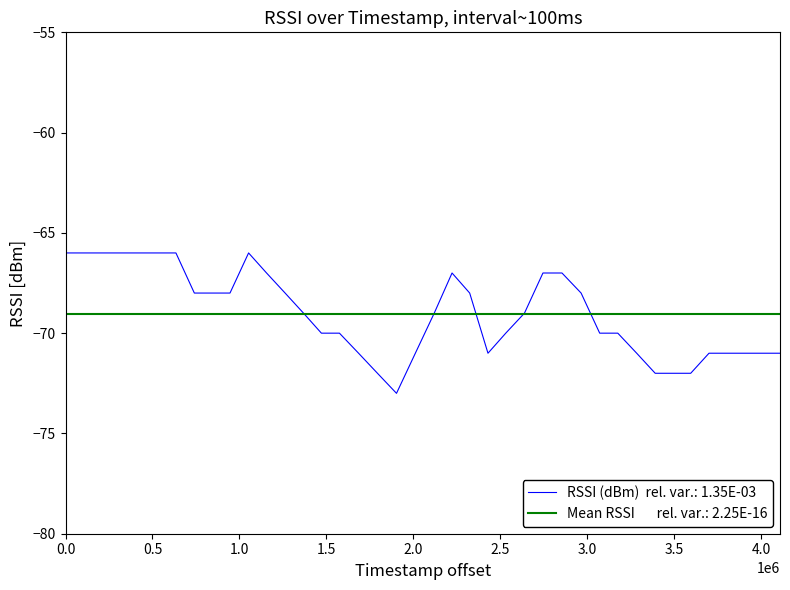

What is the minimum value shown in the chart?

-73.0